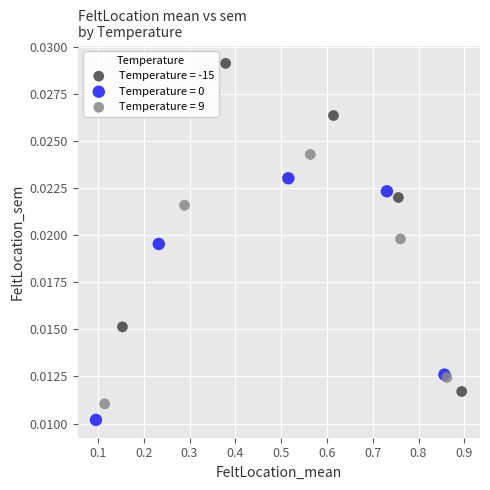

Which series contains the highest Y value?

Temperature = -15